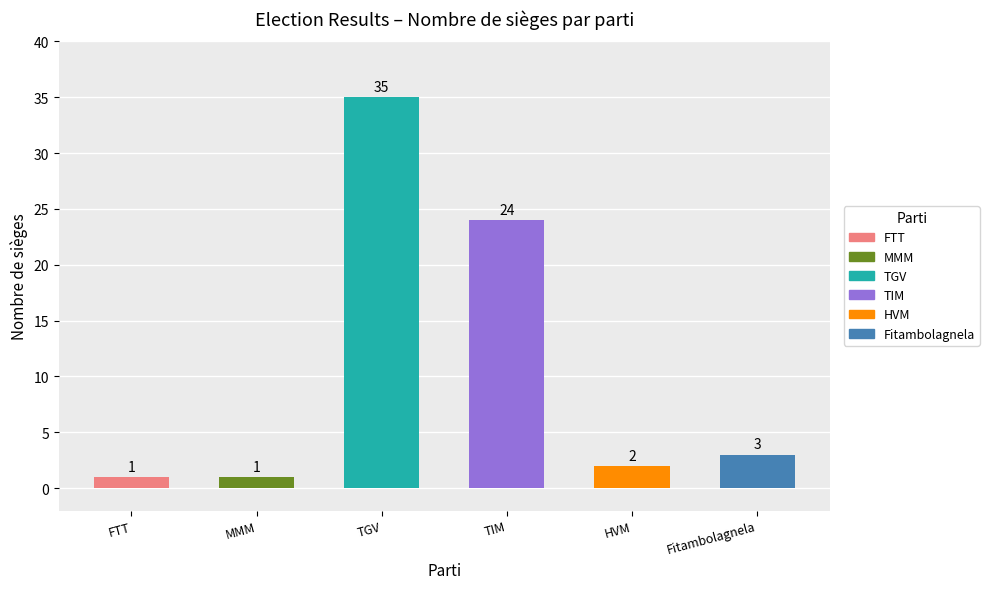

What is the minimum value shown in the chart?

1